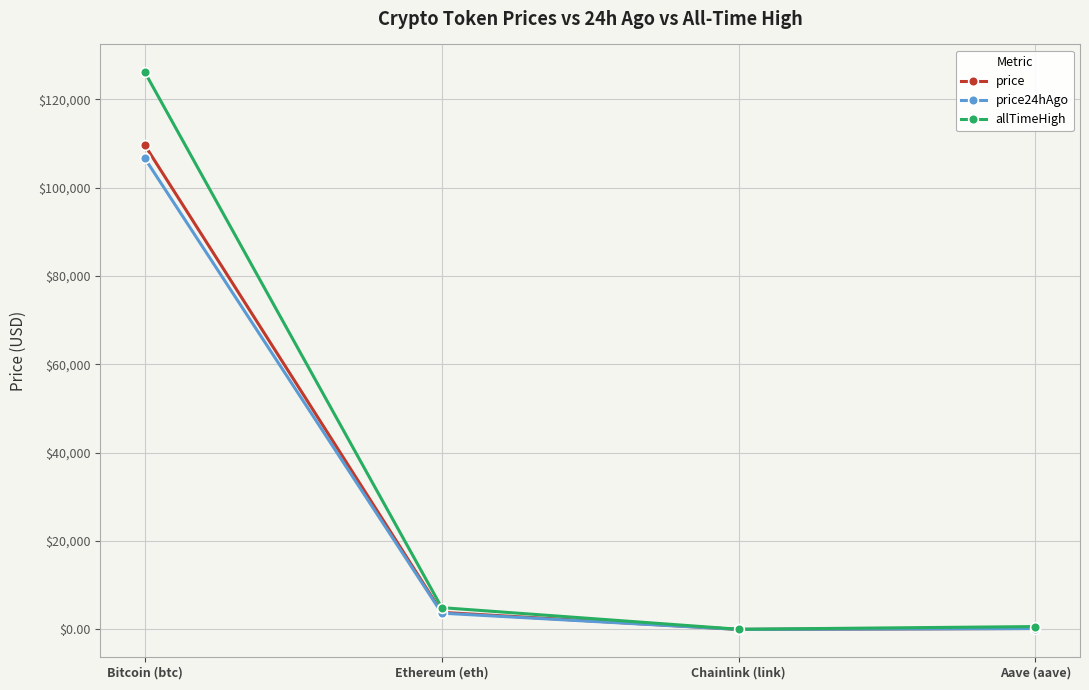

What is the label of the 2nd point from the right?

Chainlink (link)